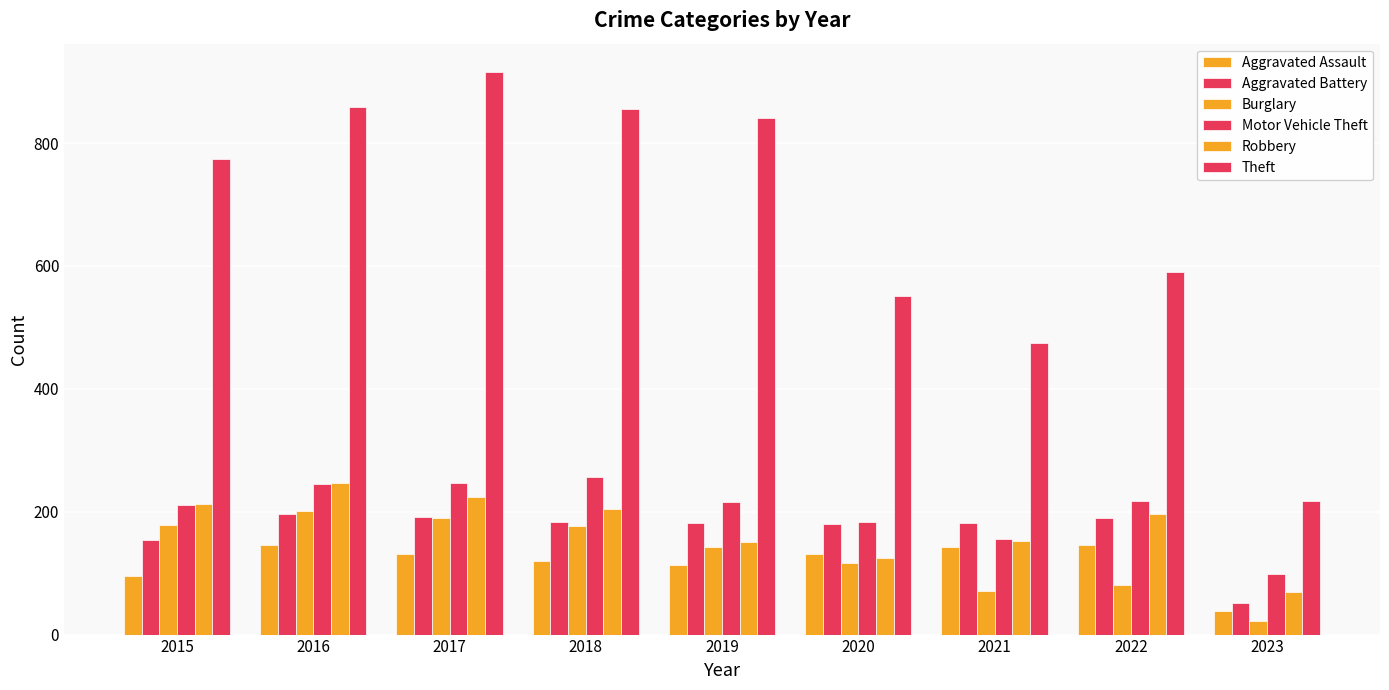

Count the number of data series in this chart.

6